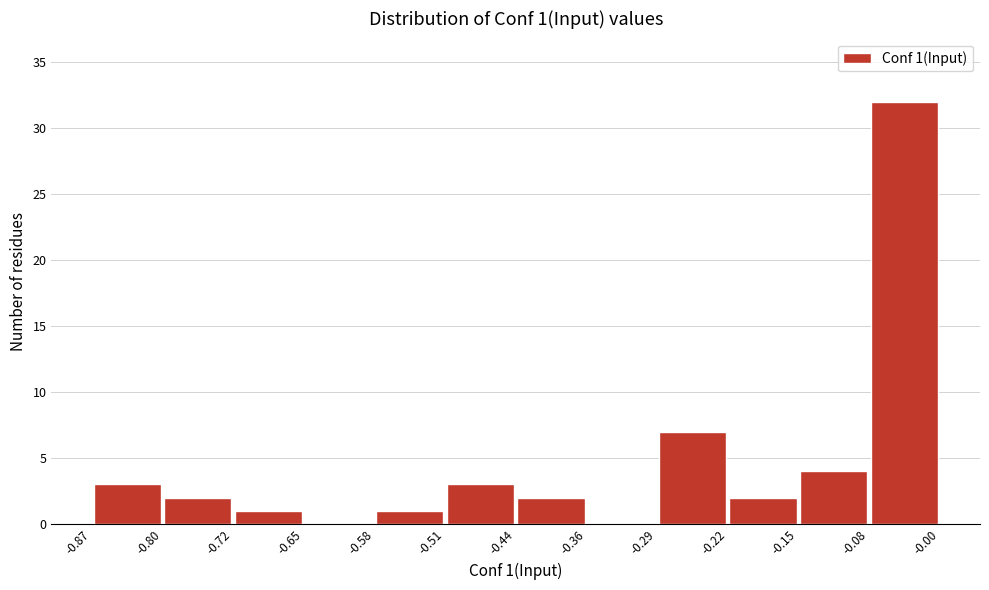

Which range on the x-axis has the tallest bar?

-0.08 to -0.00